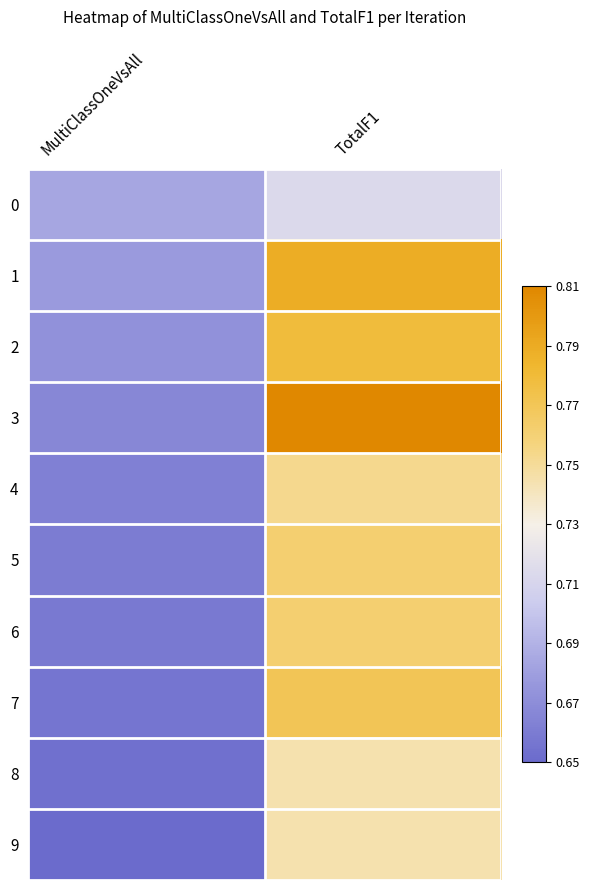

At which category does the chart reach its peak across all series?

TotalF1